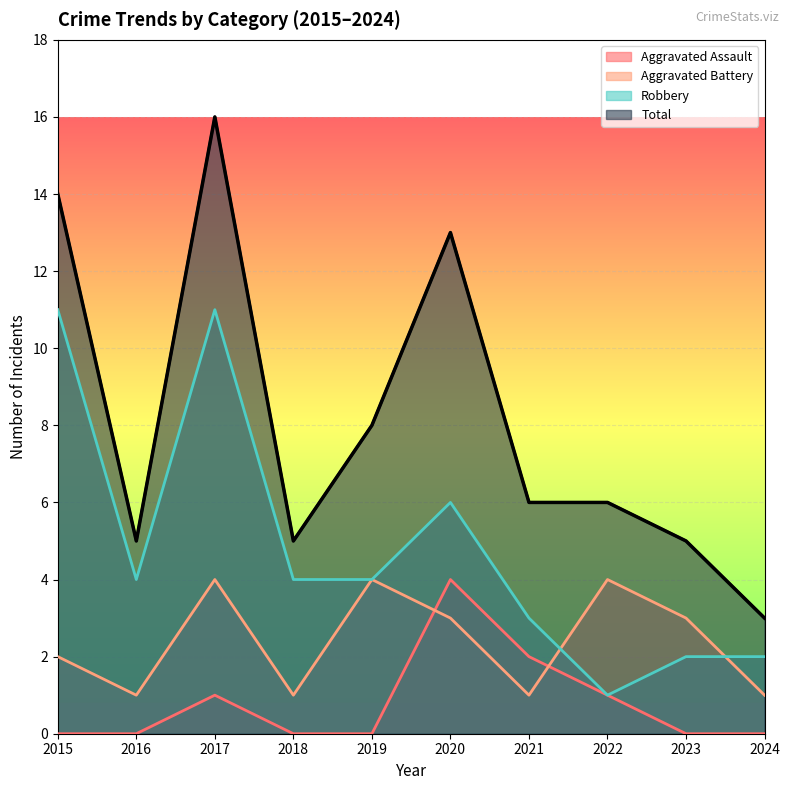

What is the total value across all series at 2024?

6